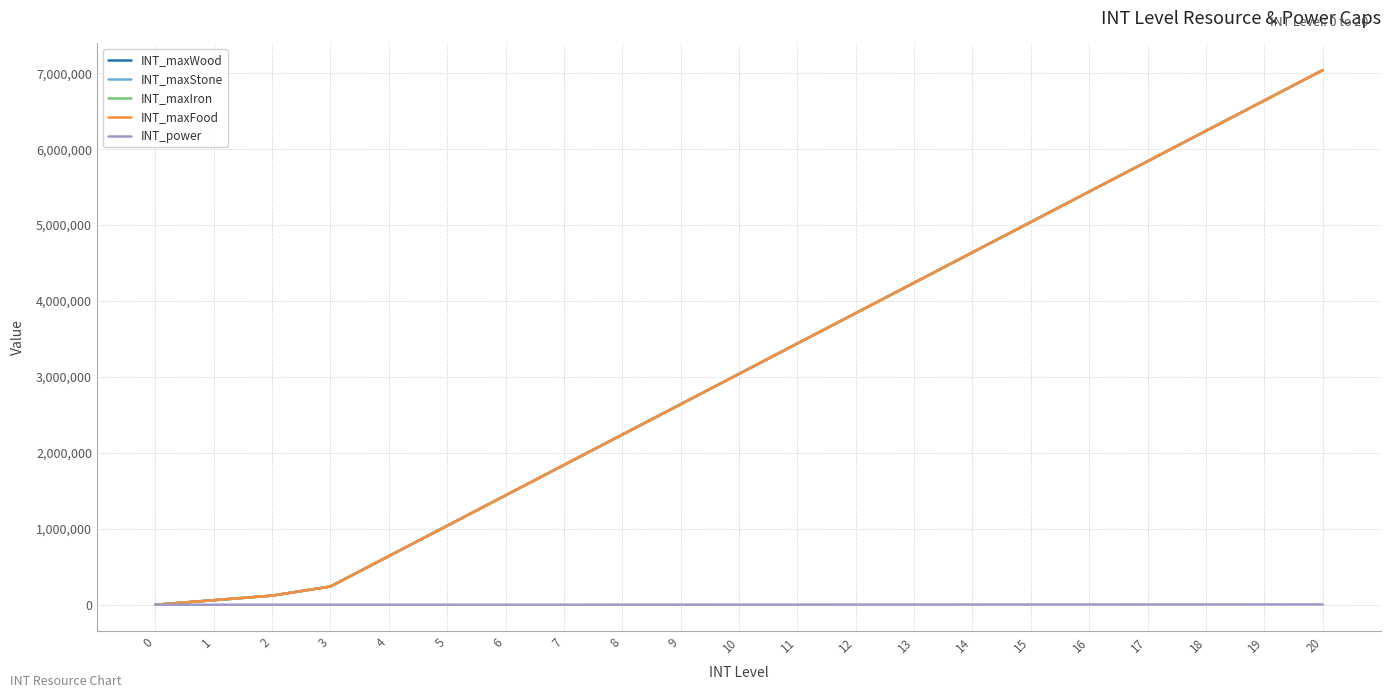

Reading right to left, what are all the values shown in this chart?

INT_maxWood: 7040000	6640000	6240000	5840000	5440000	5040000	4640000	4240000	3840000	3440000	3040000	2640000	2240000	1840000	1440000	1040000	640000	240000	120000	60000	0
INT_maxStone: 7040000	6640000	6240000	5840000	5440000	5040000	4640000	4240000	3840000	3440000	3040000	2640000	2240000	1840000	1440000	1040000	640000	240000	120000	60000	0
INT_maxIron: 7040000	6640000	6240000	5840000	5440000	5040000	4640000	4240000	3840000	3440000	3040000	2640000	2240000	1840000	1440000	1040000	640000	240000	120000	60000	0
INT_maxFood: 7040000	6640000	6240000	5840000	5440000	5040000	4640000	4240000	3840000	3440000	3040000	2640000	2240000	1840000	1440000	1040000	640000	240000	120000	60000	0
INT_power: 3960	3720	3480	3240	3000	2760	2520	2280	2040	1800	1560	1320	1080	840	600	360	120	60	20	10	0